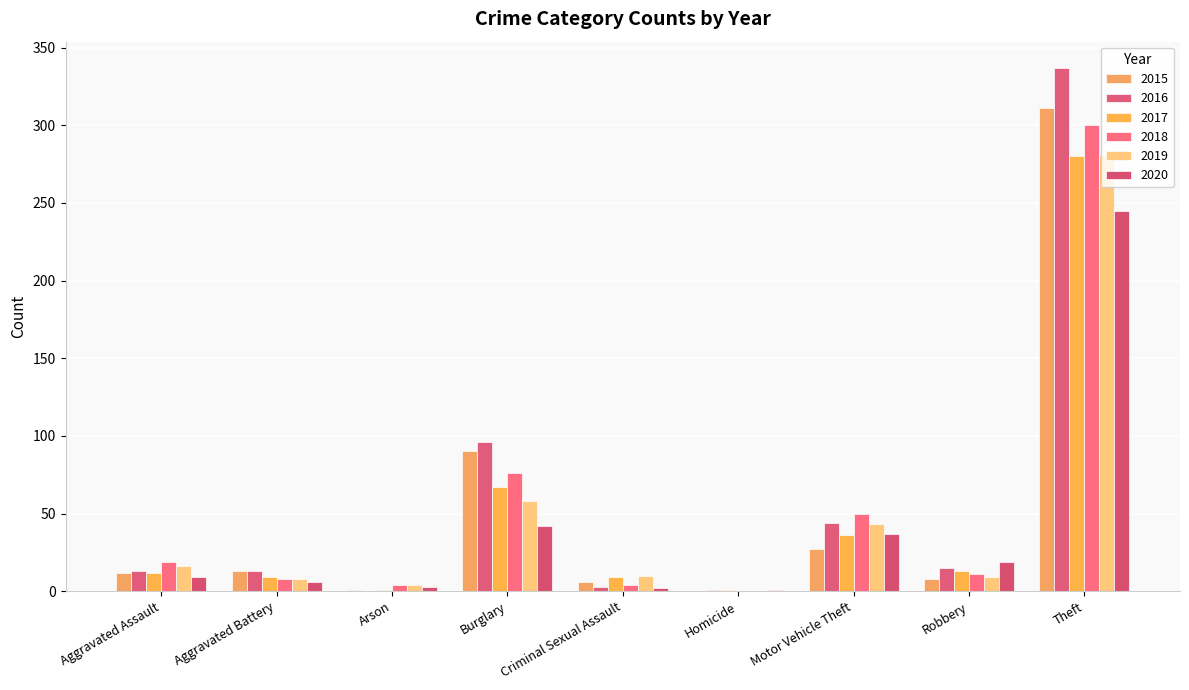

How many distinct data groups are displayed?

6